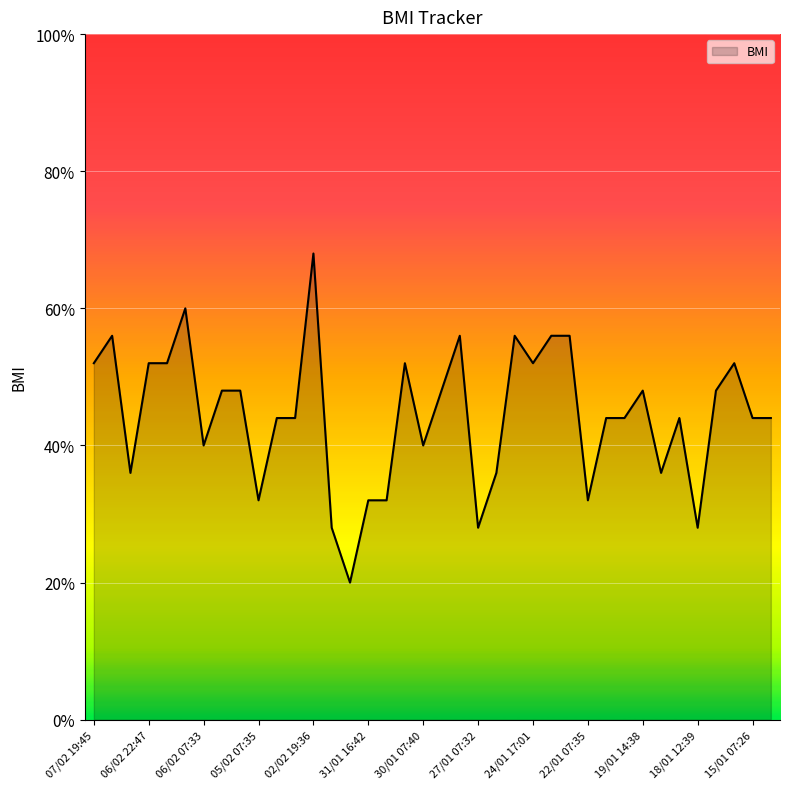

Reading left to right, extract all data points from this chart.

18.8	18.9	18.4	18.8	18.8	19.0	18.5	18.7	18.7	18.3	18.6	18.6	19.2	18.2	18.0	18.3	18.3	18.8	18.5	18.7	18.9	18.2	18.4	18.9	18.8	18.9	18.9	18.3	18.6	18.6	18.7	18.4	18.6	18.2	18.7	18.8	18.6	18.6